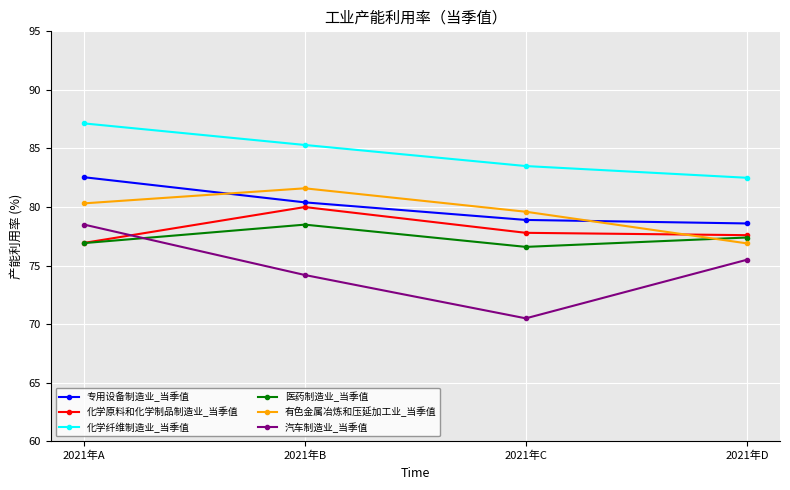

How many distinct data groups are displayed?

6